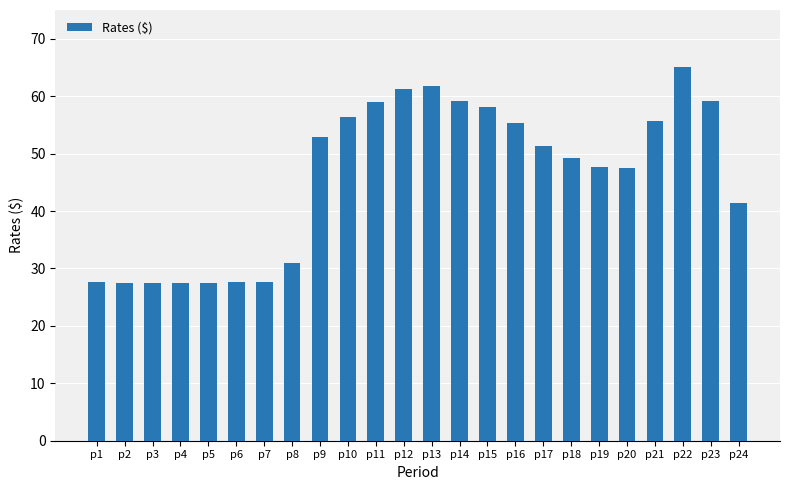

Count the number of data series in this chart.

1